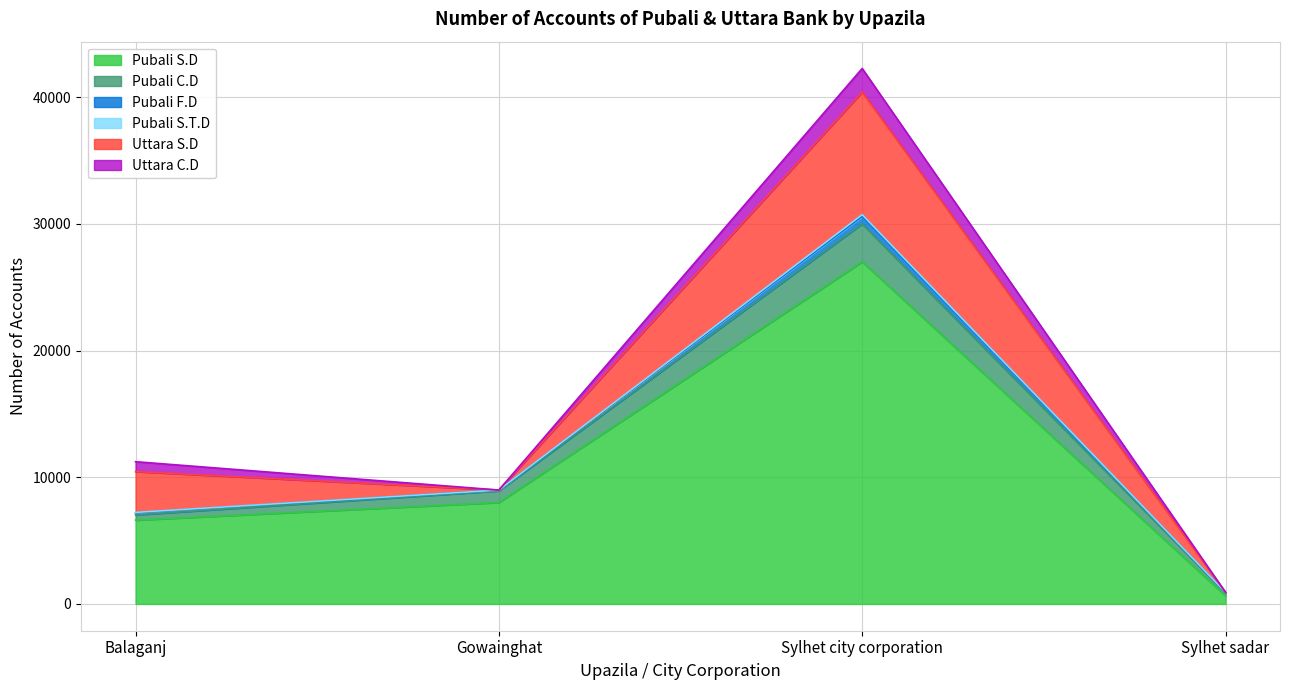

At which category is the sum across all series the highest?

Sylhet city corporation